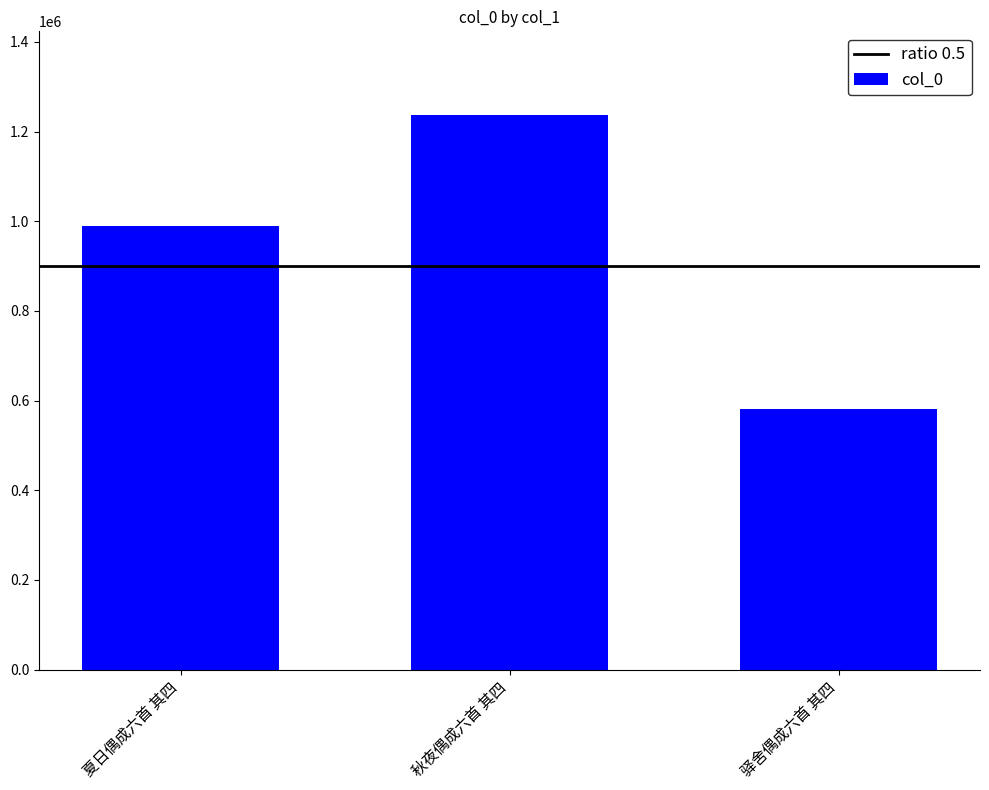

The chart shows a value of 1238065 at 秋夜偶成六首 其四. True or false?

True